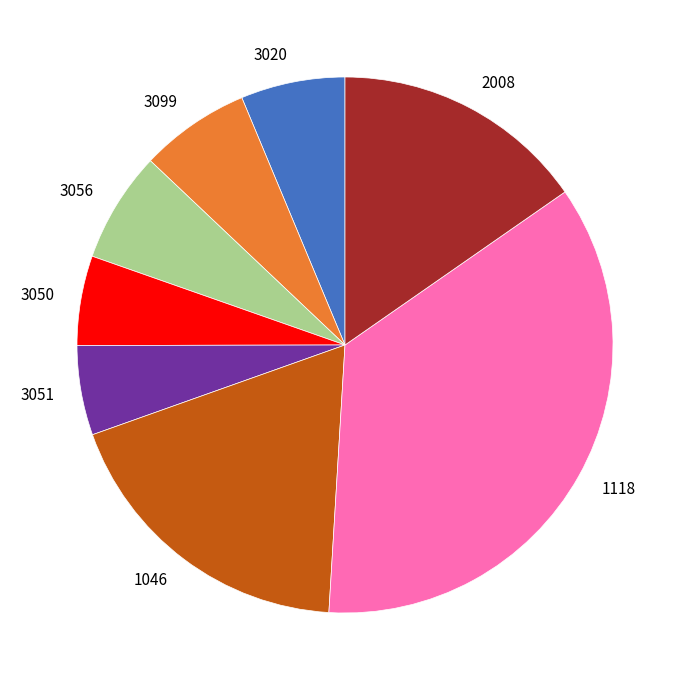

Does 1118 represent more than half of the total?

No